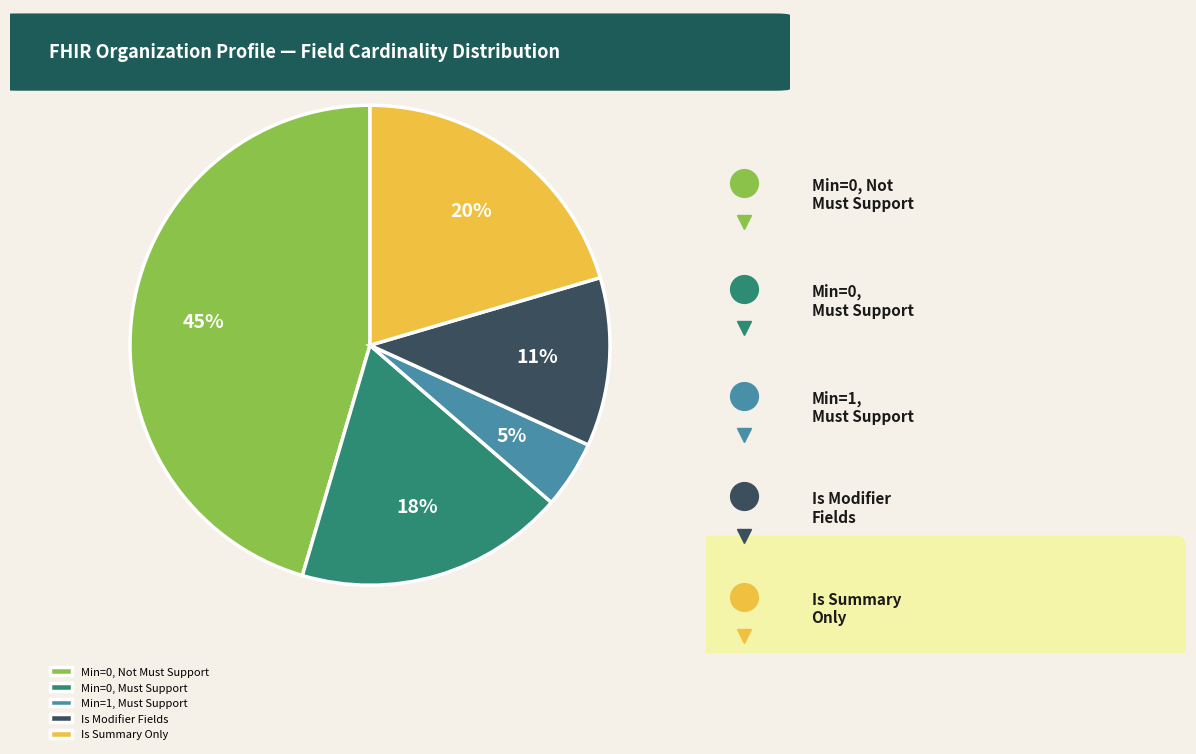

Is Is Summary Only the majority of the pie?

No